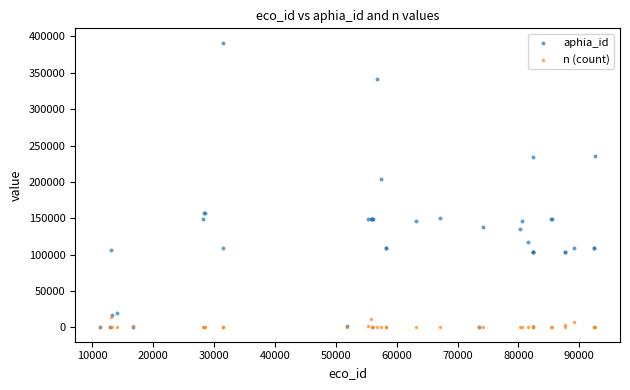

In the aphia_id series, what Y value is closest to 195759?

204197